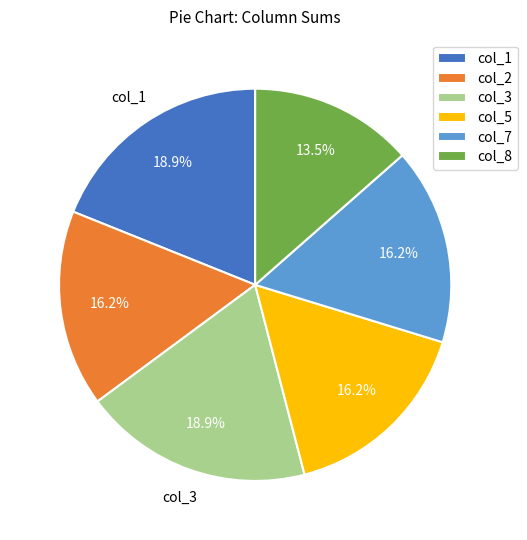

Is col_7 the majority of the pie?

No